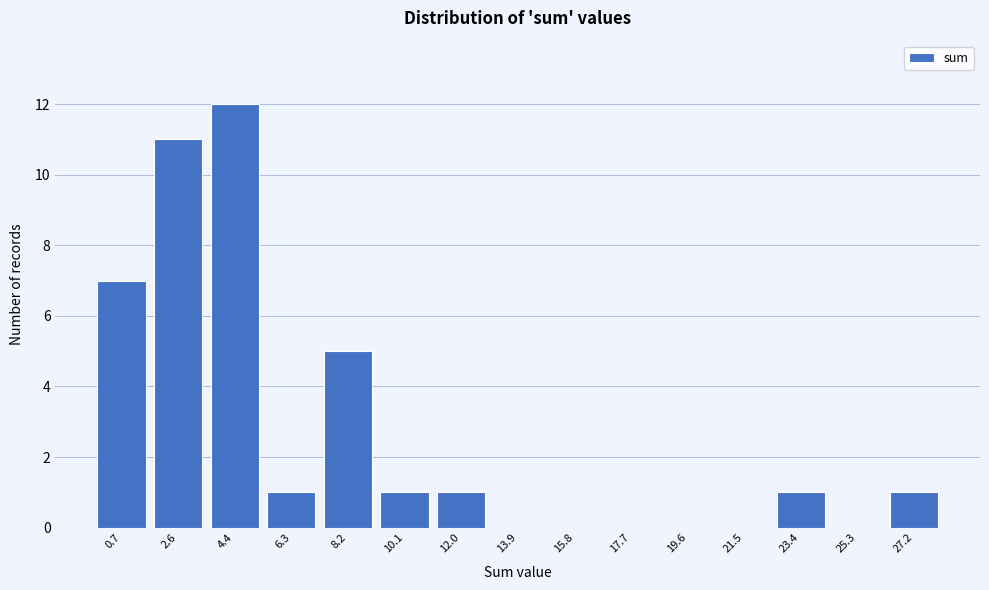

Reading left to right, what are all the values shown in this chart?

0.7=7	2.6=11	4.4=12	6.3=1	8.2=5	10.1=1	12.0=1	13.9=0	15.8=0	17.7=0	19.6=0	21.5=0	23.4=1	25.3=0	27.2=1